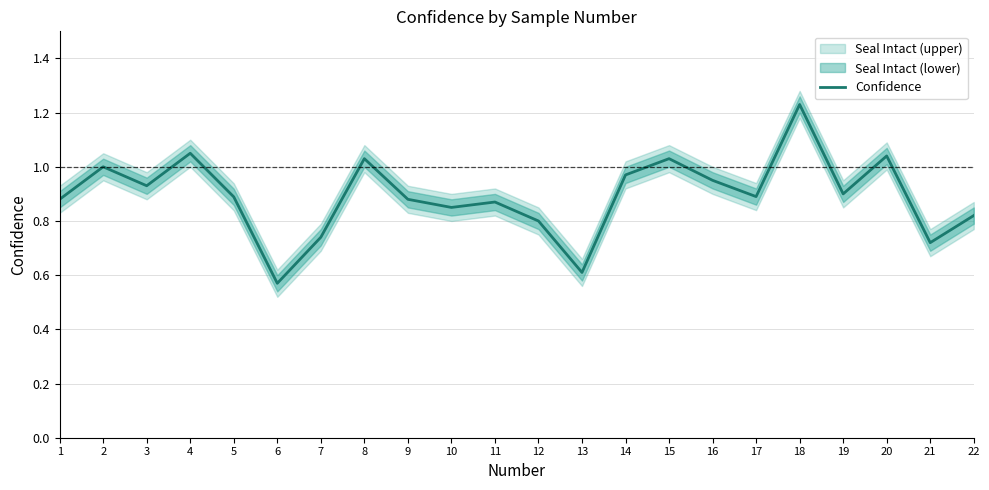

The value at 15 is 1.0. True or false?

True